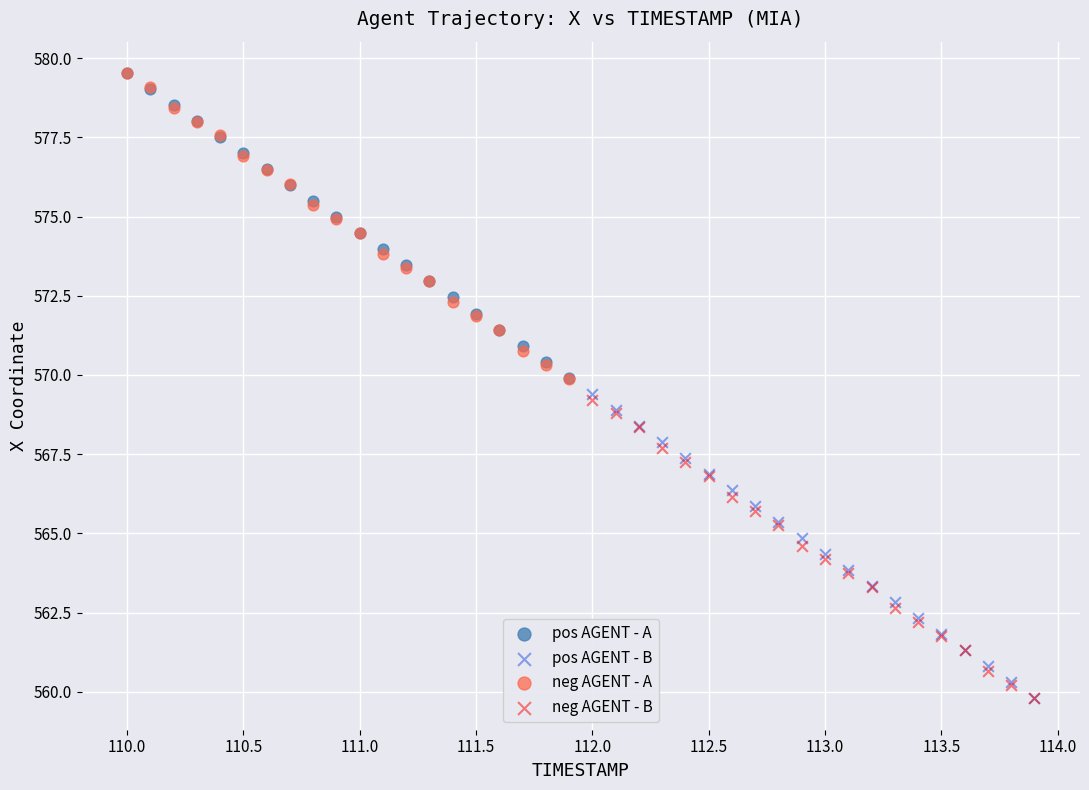

Which series has the widest spread of Y values?

neg AGENT - A